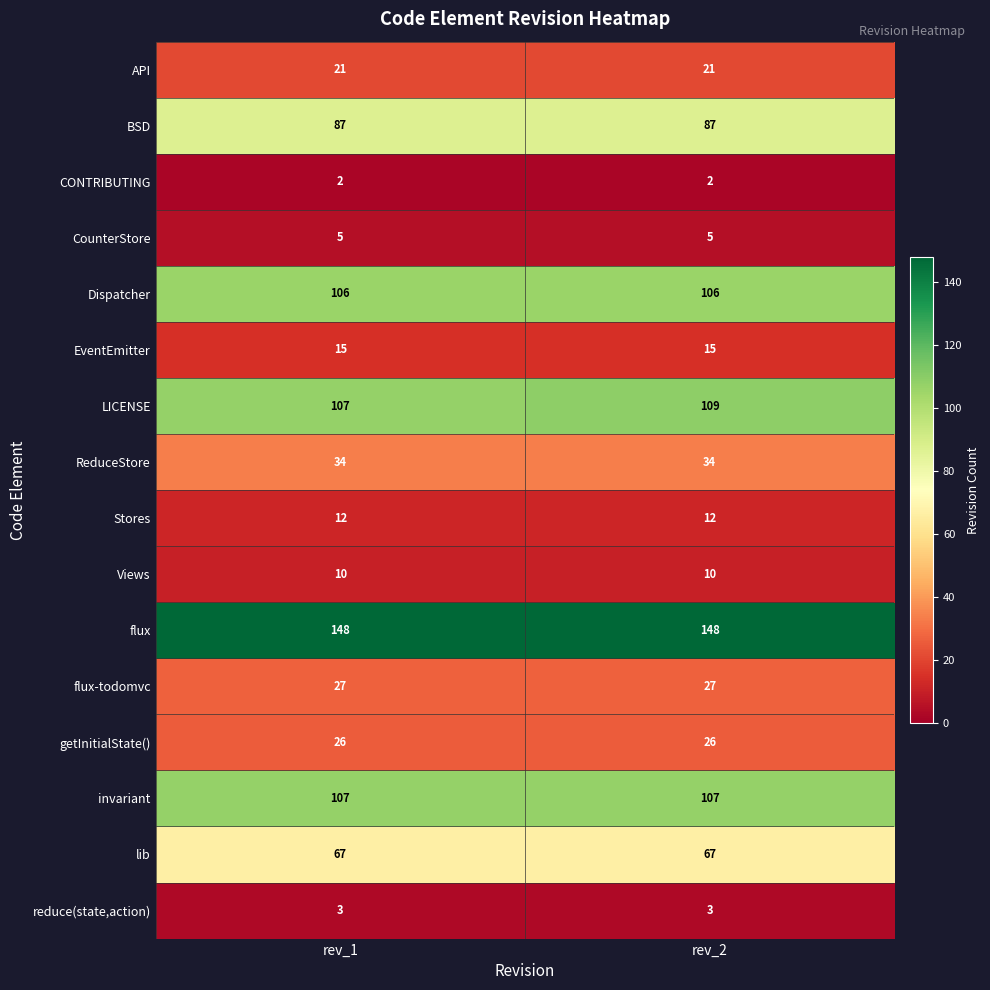

What is the maximum value for getInitialState()?

26